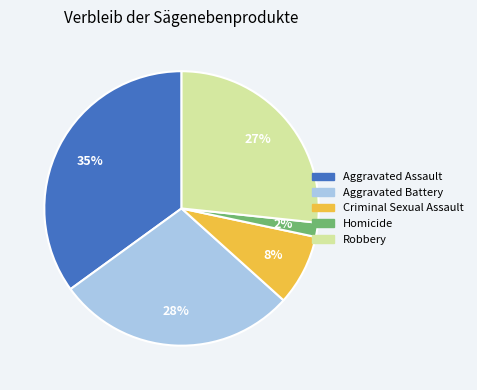

What is the largest slice in the pie chart?

Aggravated Assault